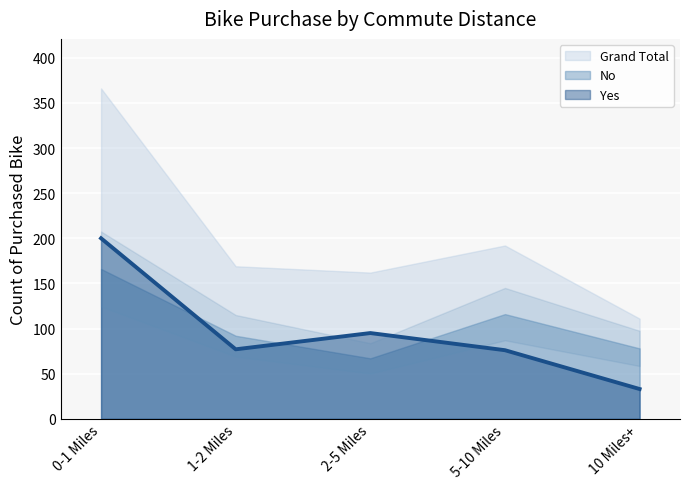

True or false: Grand Total and Yes cross at least once.

False